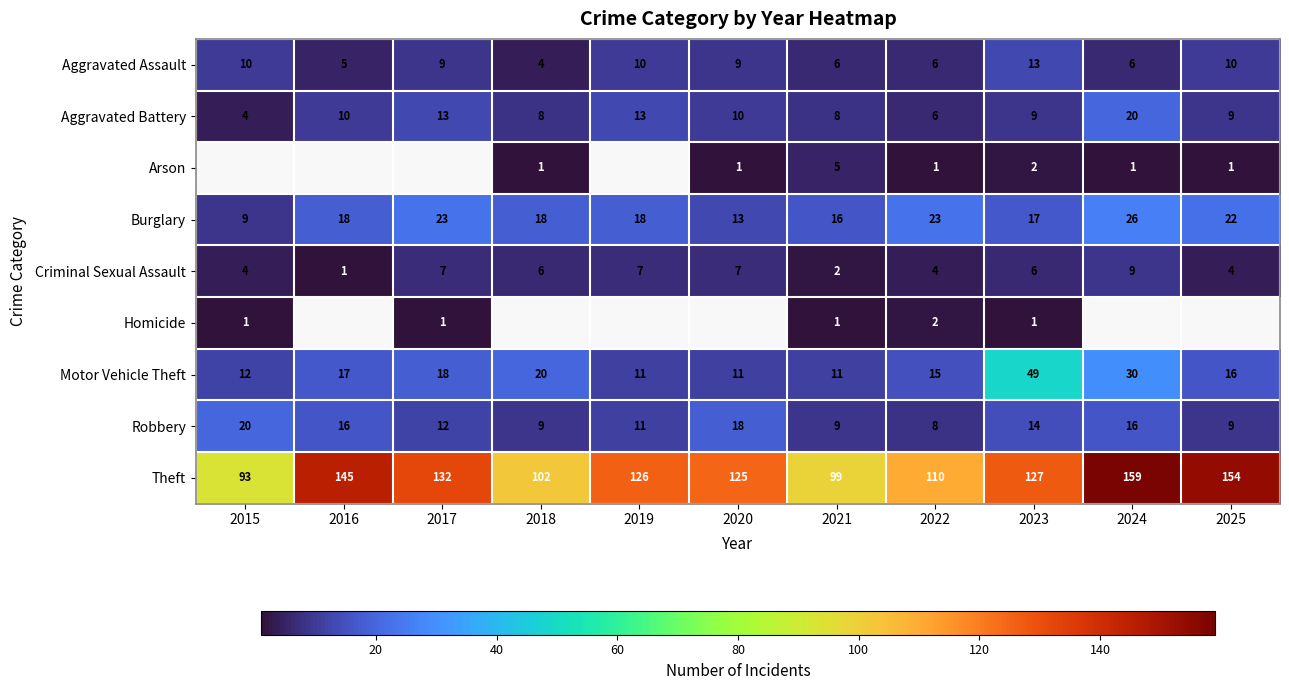

What is the difference between the highest and lowest values at 2020?

124.0